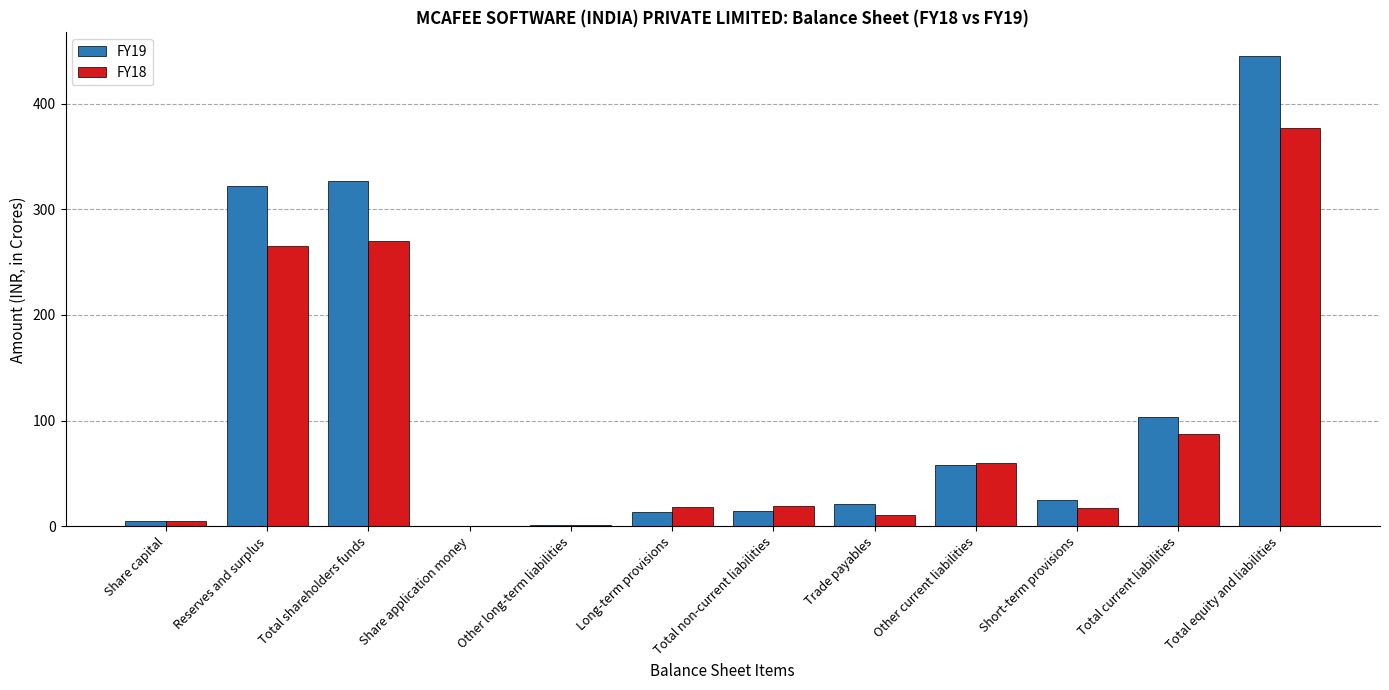

True or false: FY19 has a value of 14.4 at Total non-current liabilities.

True